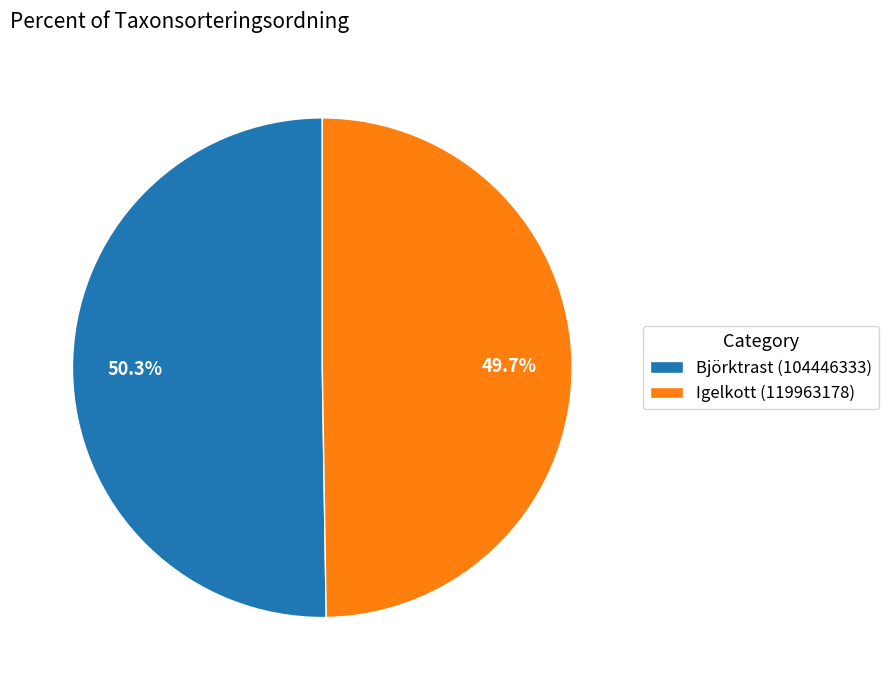

What is the ratio of the value at Björktrast (104446333) to the value at Igelkott (119963178)?

1.0